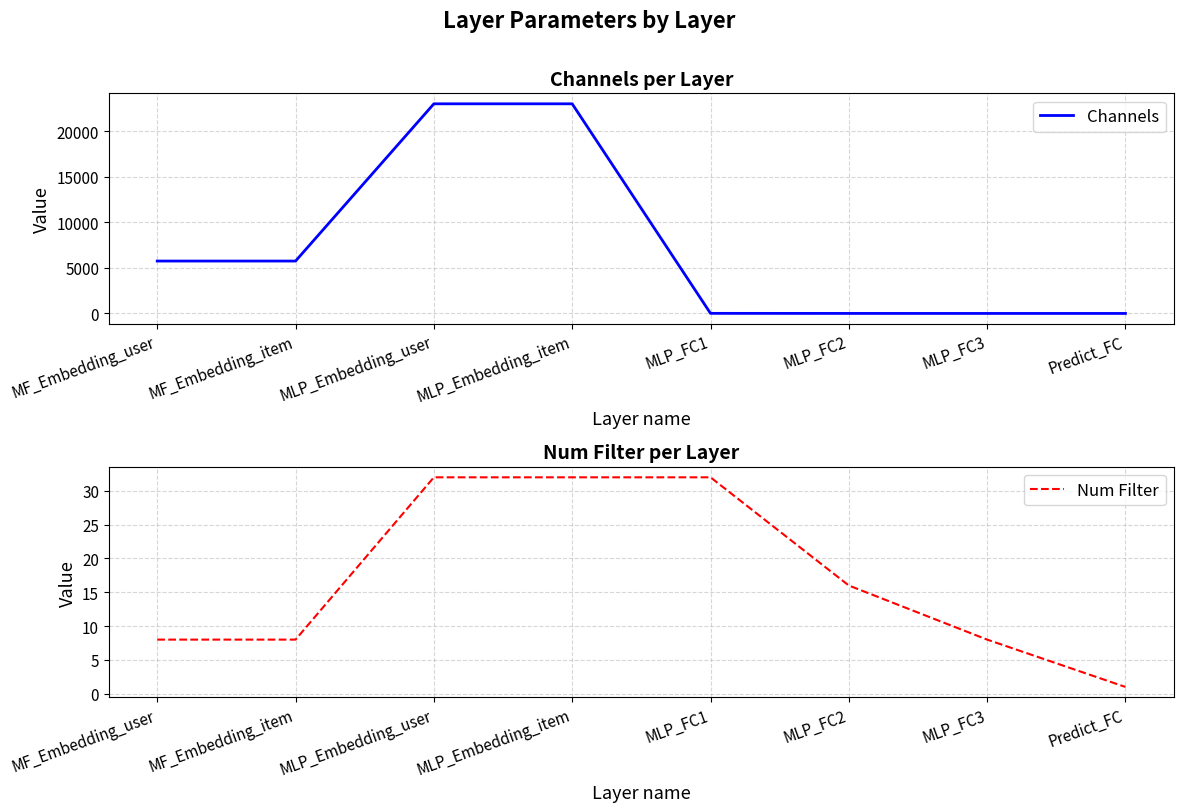

Where is Channels nearest to the value 11500?

MF_Embedding_user